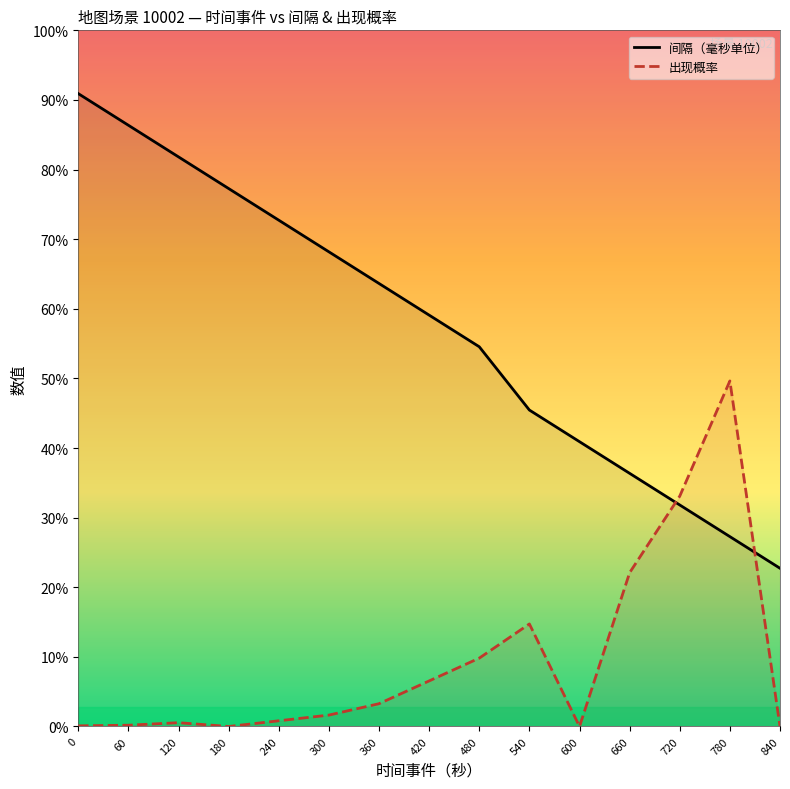

Is it true that 间隔（毫秒单位） equals 172 at 240?

False